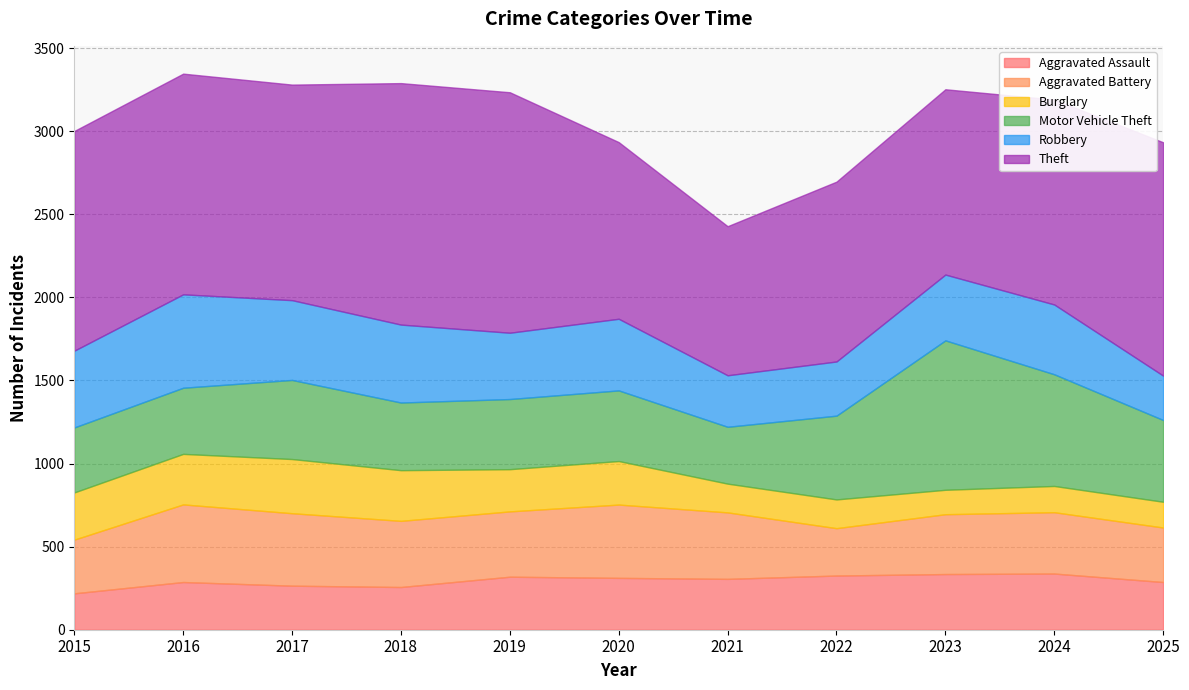

What is the difference between the second highest and second lowest values in the Aggravated Assault series?

78